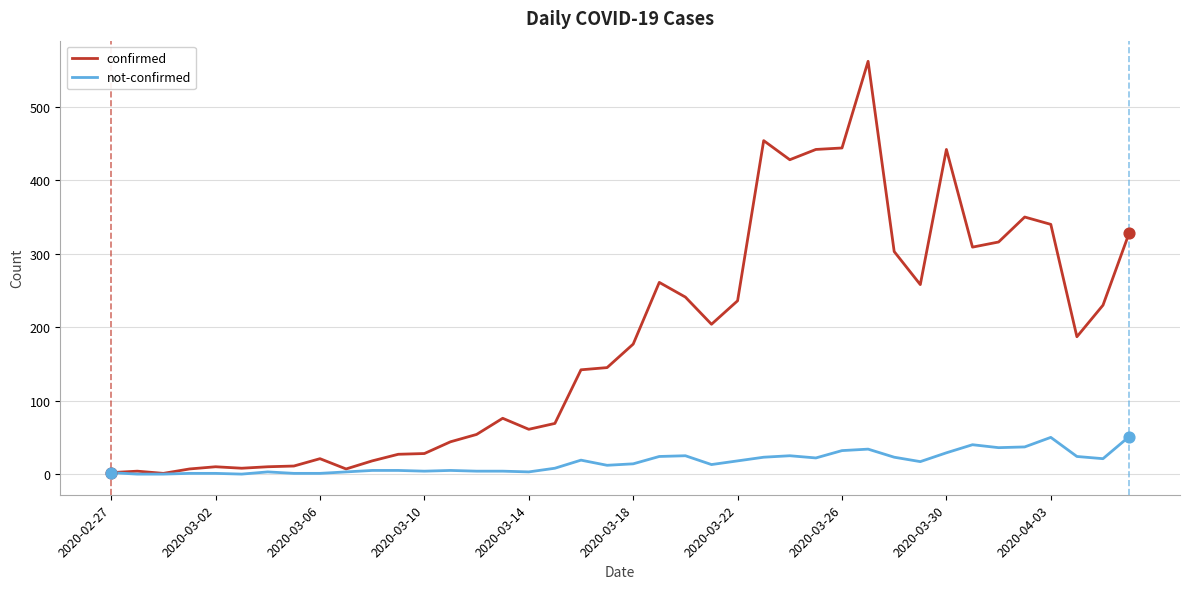

Which series has the largest range (max minus min)?

confirmed